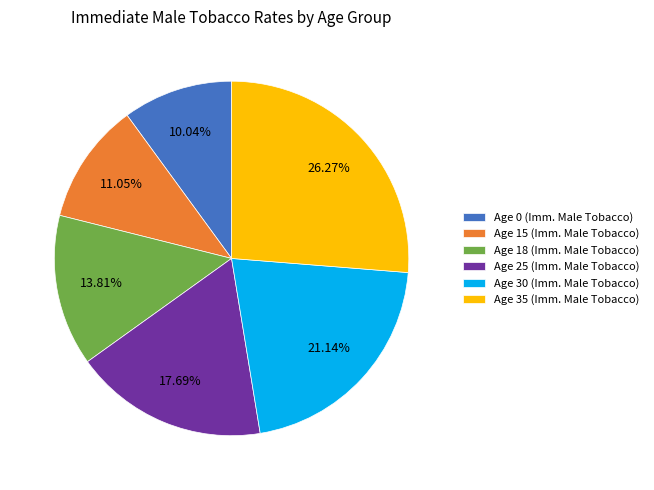

Is there any slice that represents more than half of the pie?

No